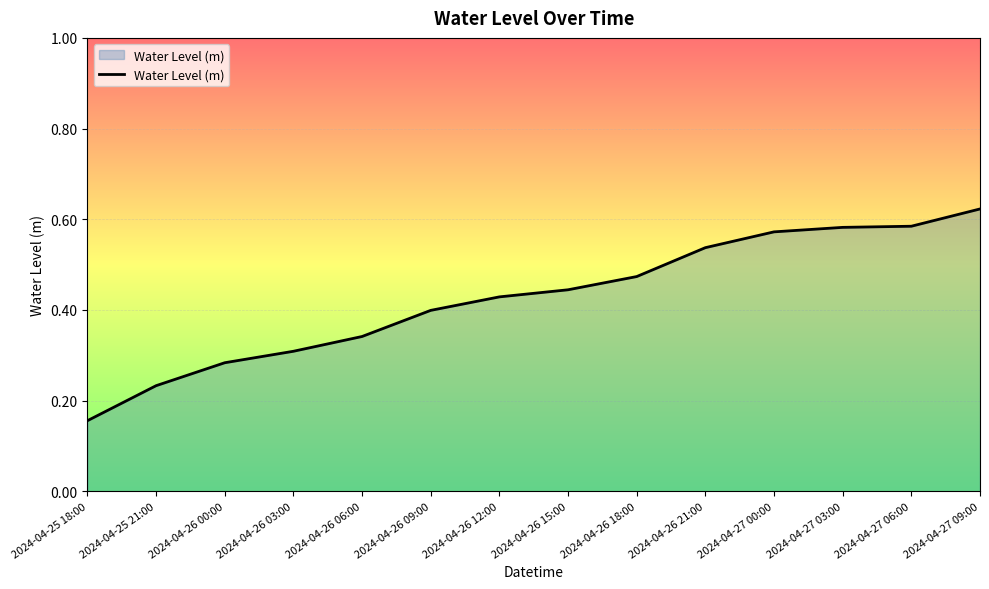

Where is the data nearest to the value 0?

2024-04-25 18:00